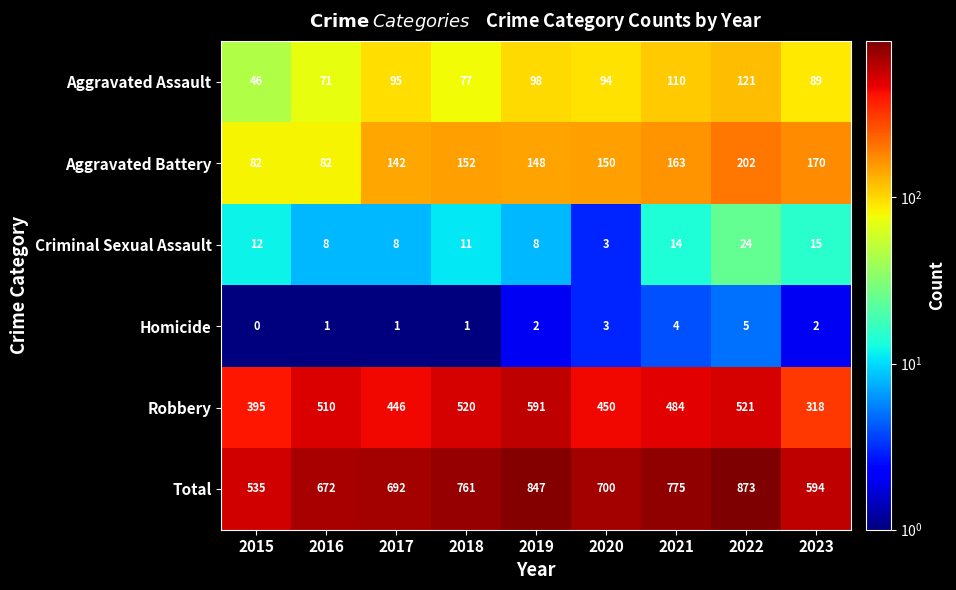

What is the smallest value displayed?

0